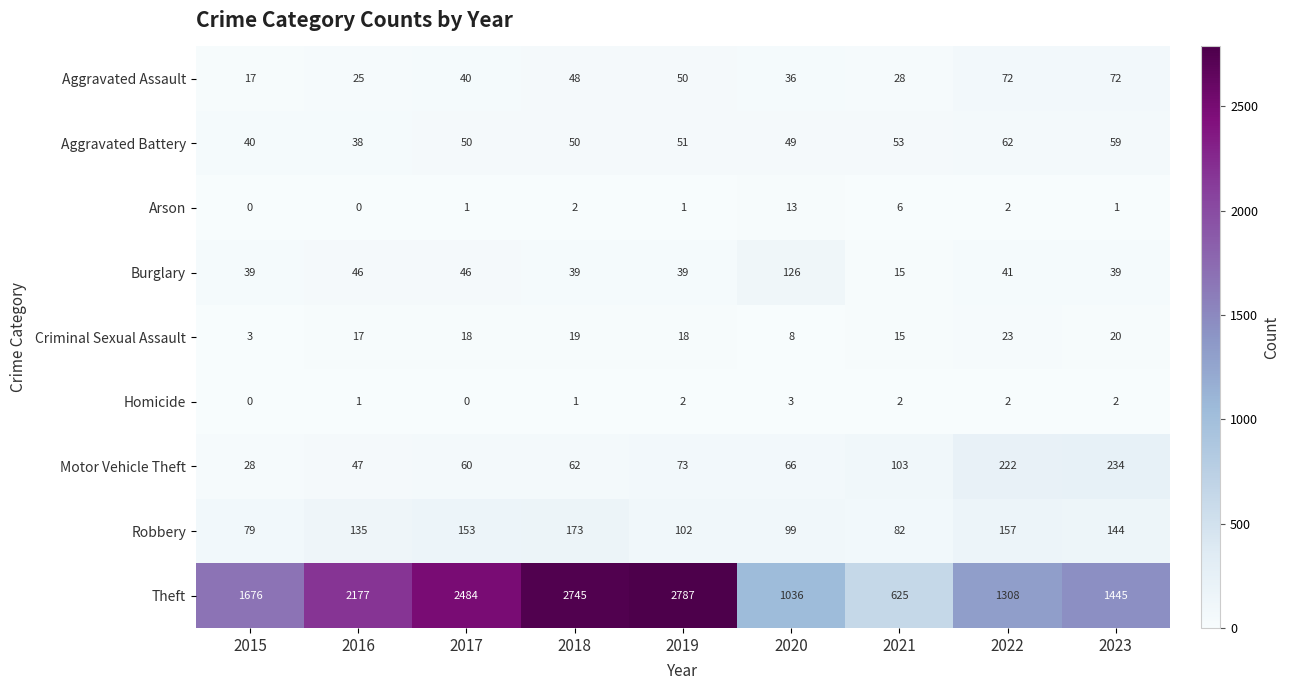

At which category is the sum across all series the highest?

2018